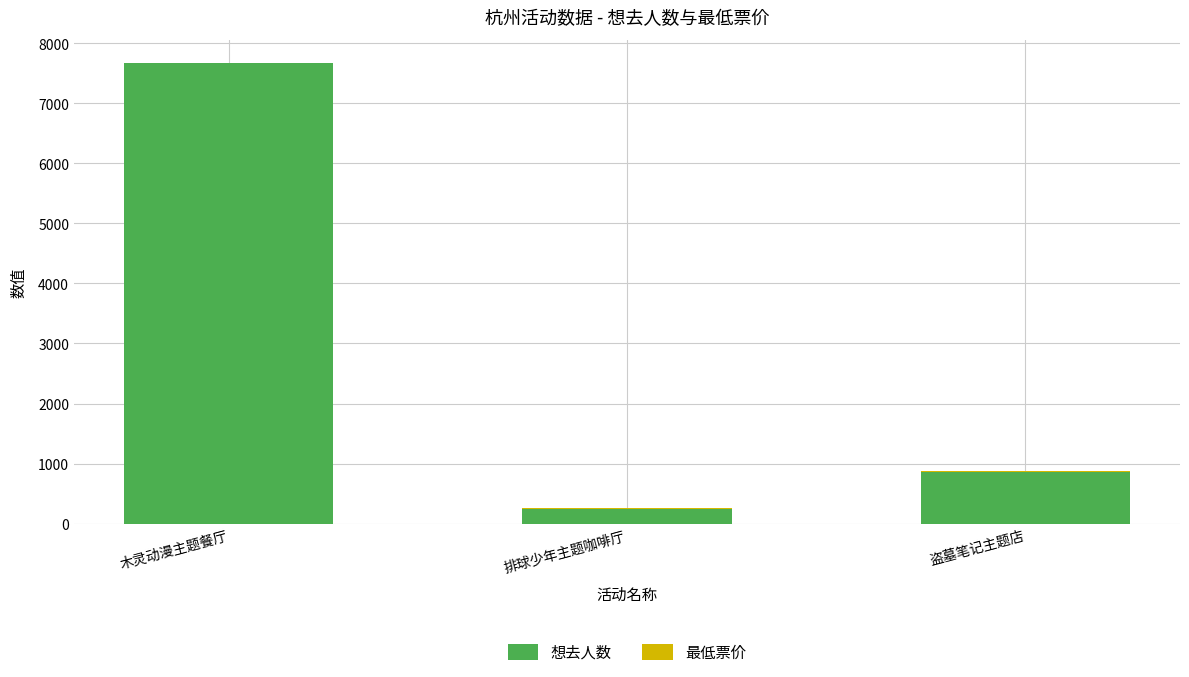

At which category is the sum across all series the highest?

木灵动漫主题餐厅